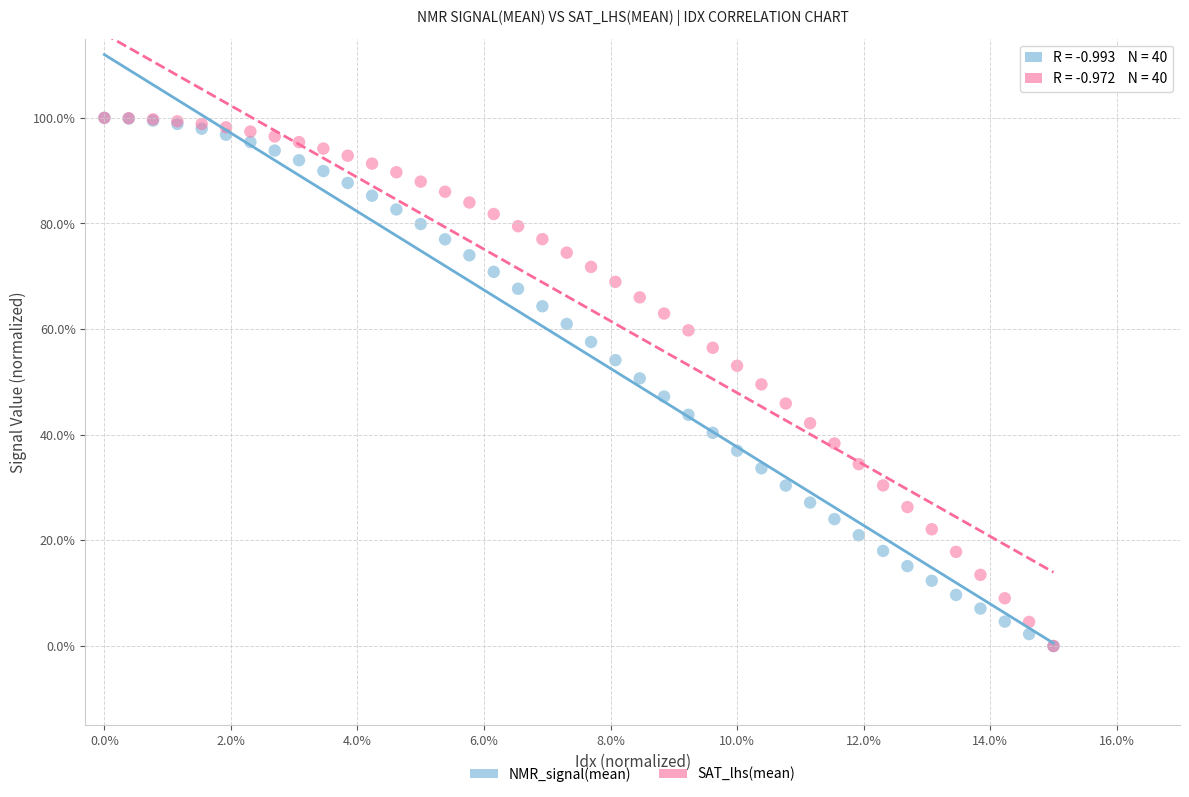

What are all the series names shown in the legend?

NMR_signal(mean), SAT_lhs(mean)